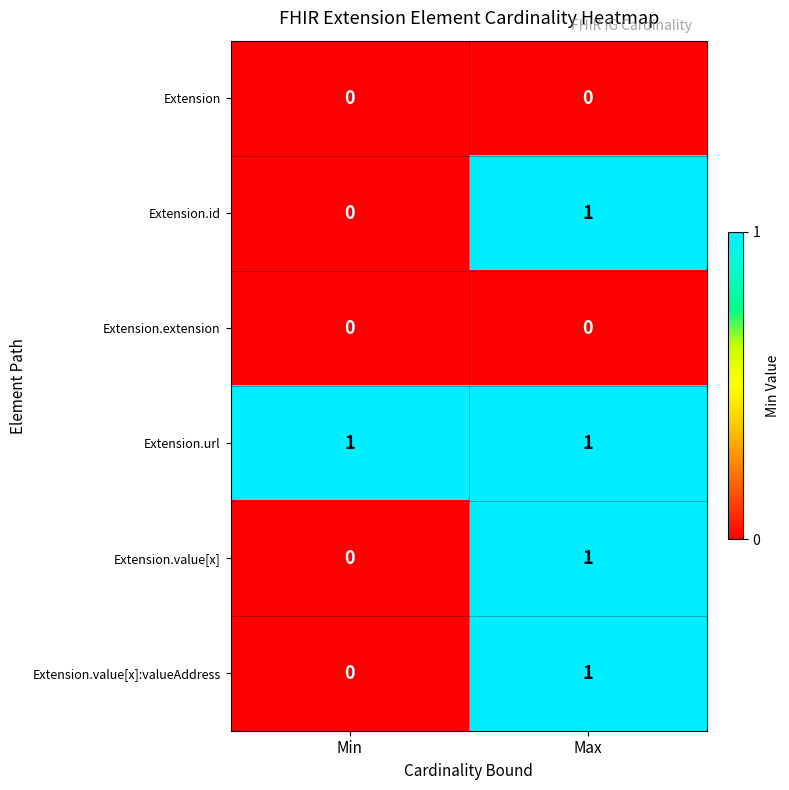

List the labels in order of Extension.id value, largest first.

Max, Min